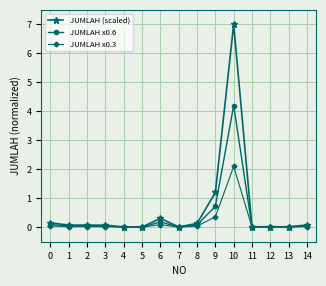

What is the highest value of the JUMLAH x0.6 series?

4.2